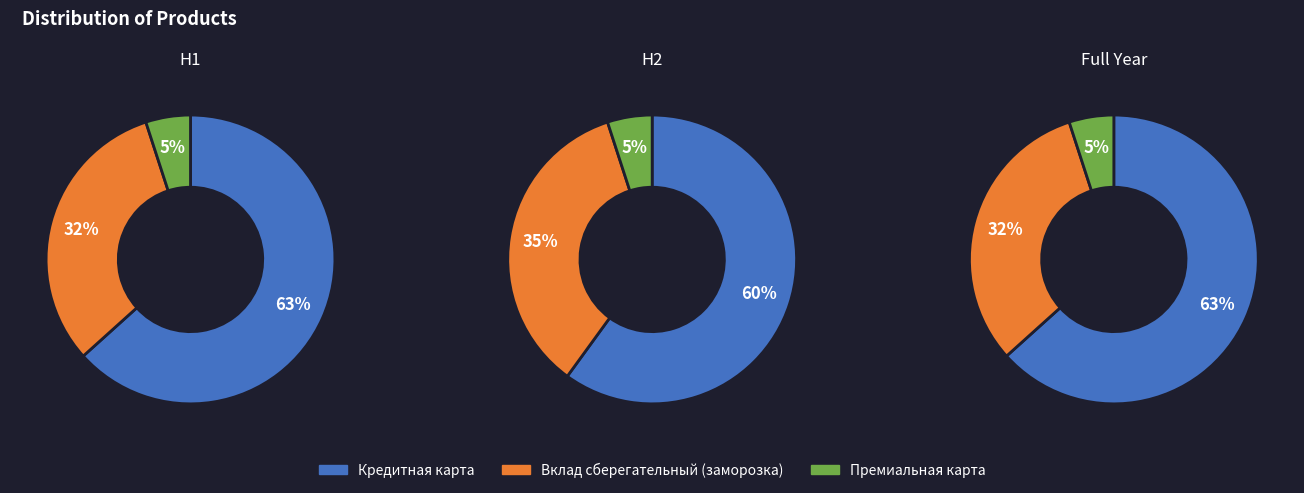

How many segments does this pie chart have?

3